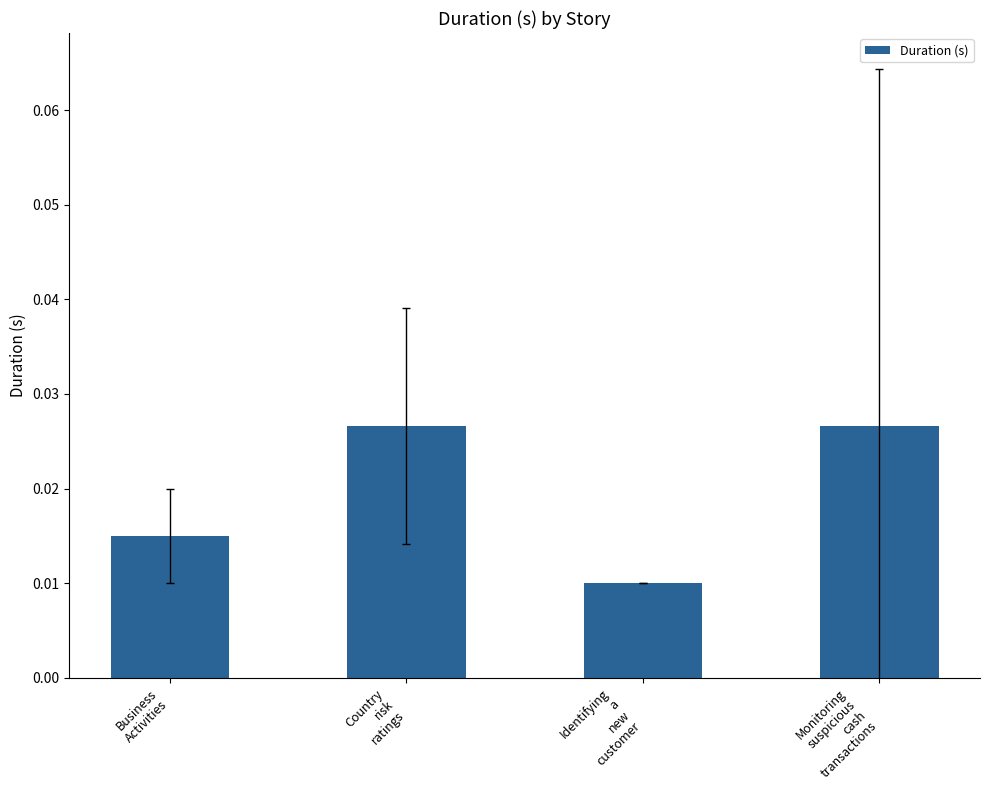

How many bars are there in total?

4